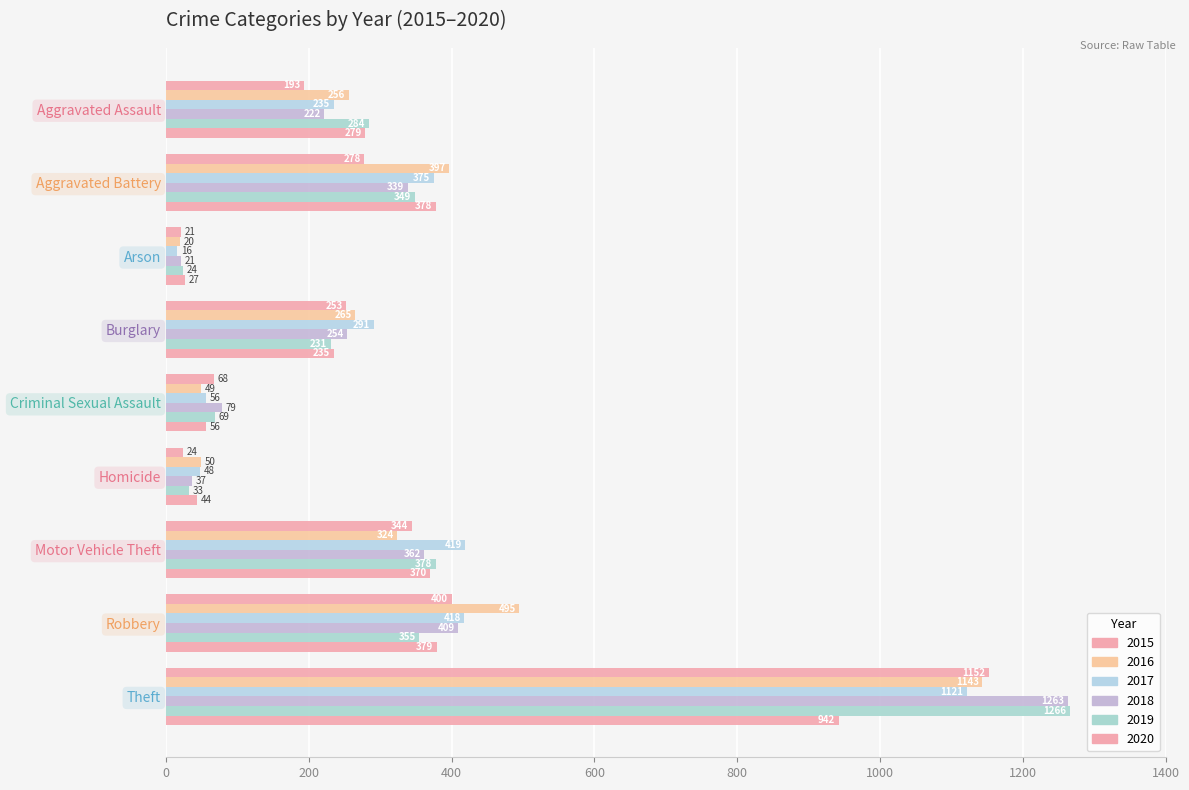

How many values in the 2017 series are below 291?

4